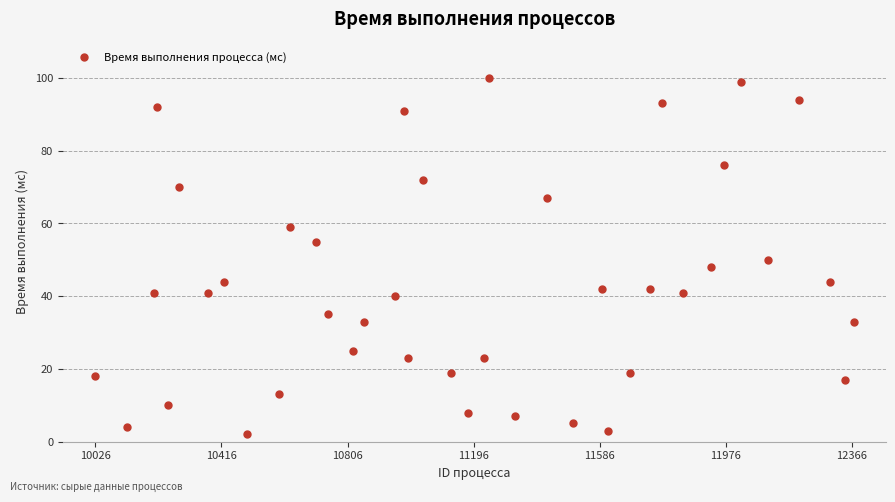

What is the range of Y values (max minus min)?

98